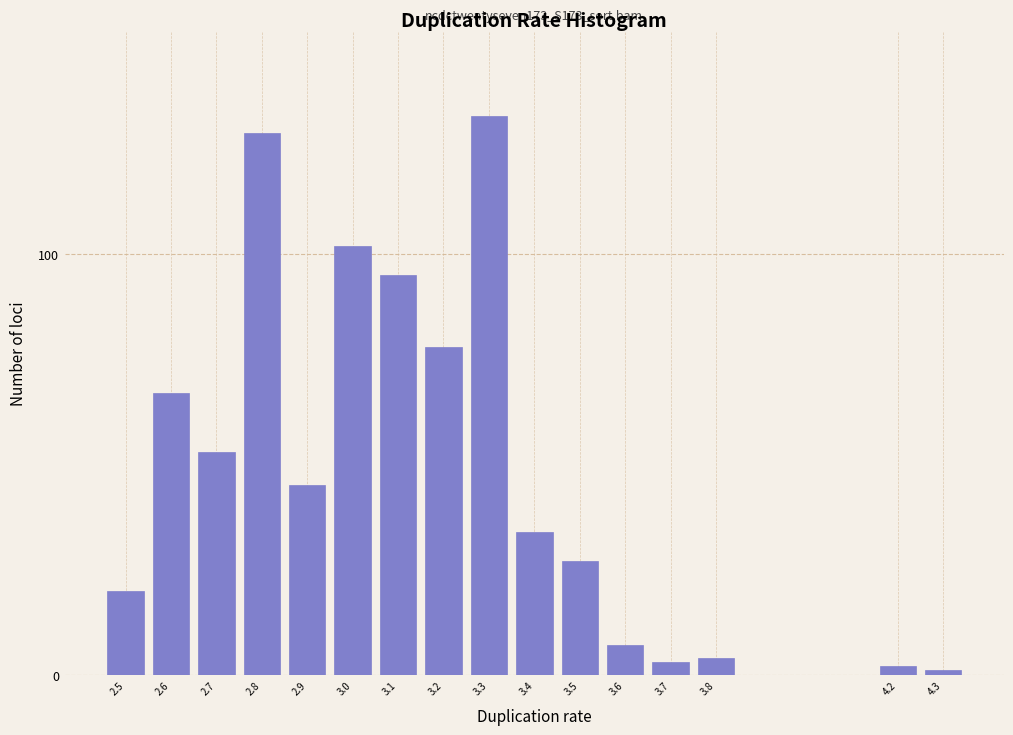

Reading left to right, list all the values displayed in this chart.

20	67	53	129	45	102	95	78	133	34	27	7	3	4	2	1